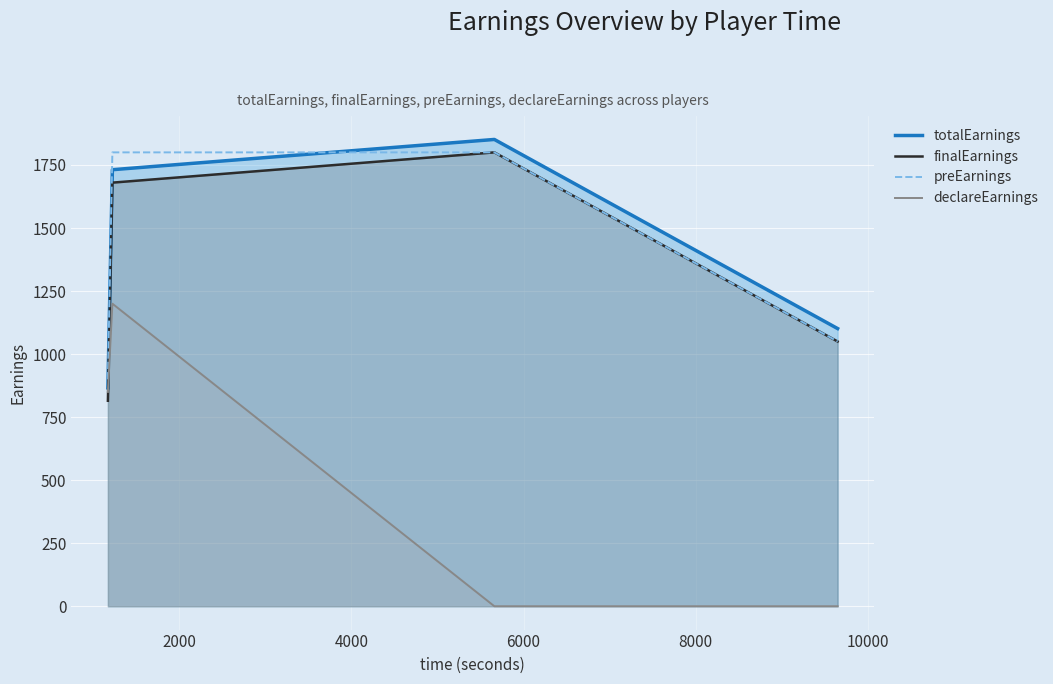

True or false: finalEarnings and totalEarnings intersect in this chart.

False